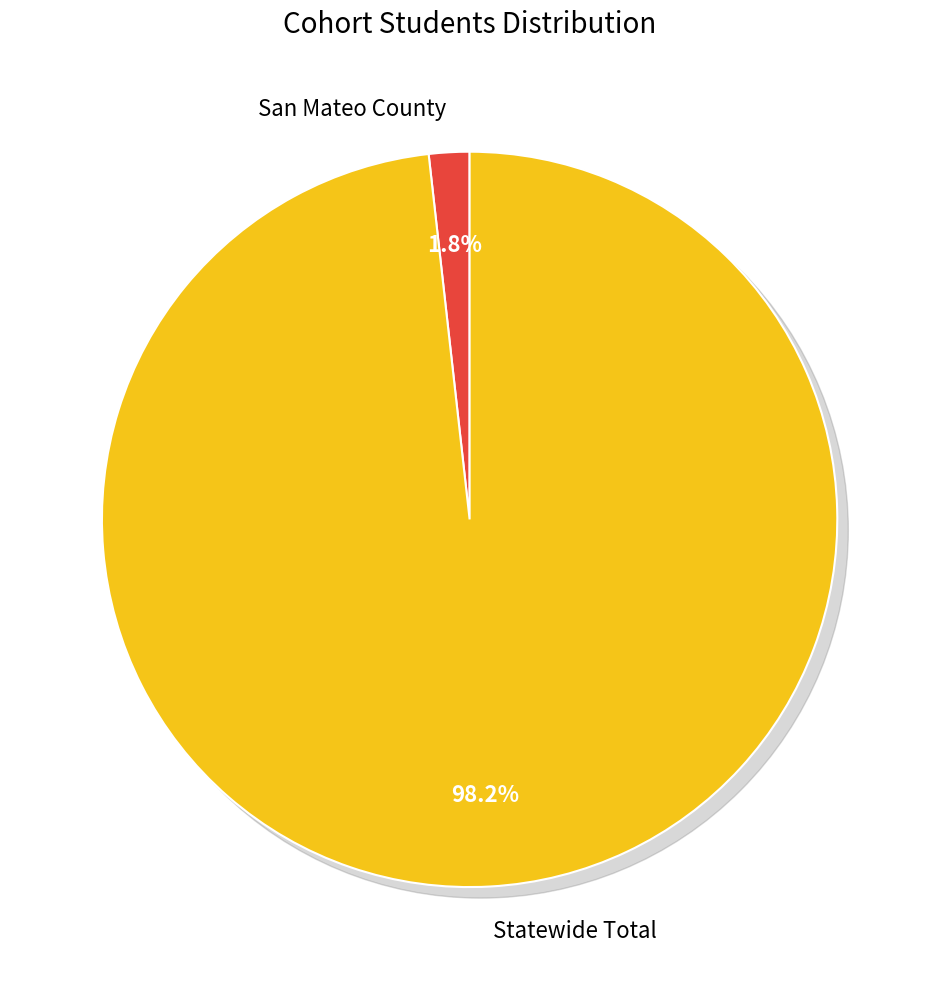

Which category has the smallest portion of the pie?

San Mateo County